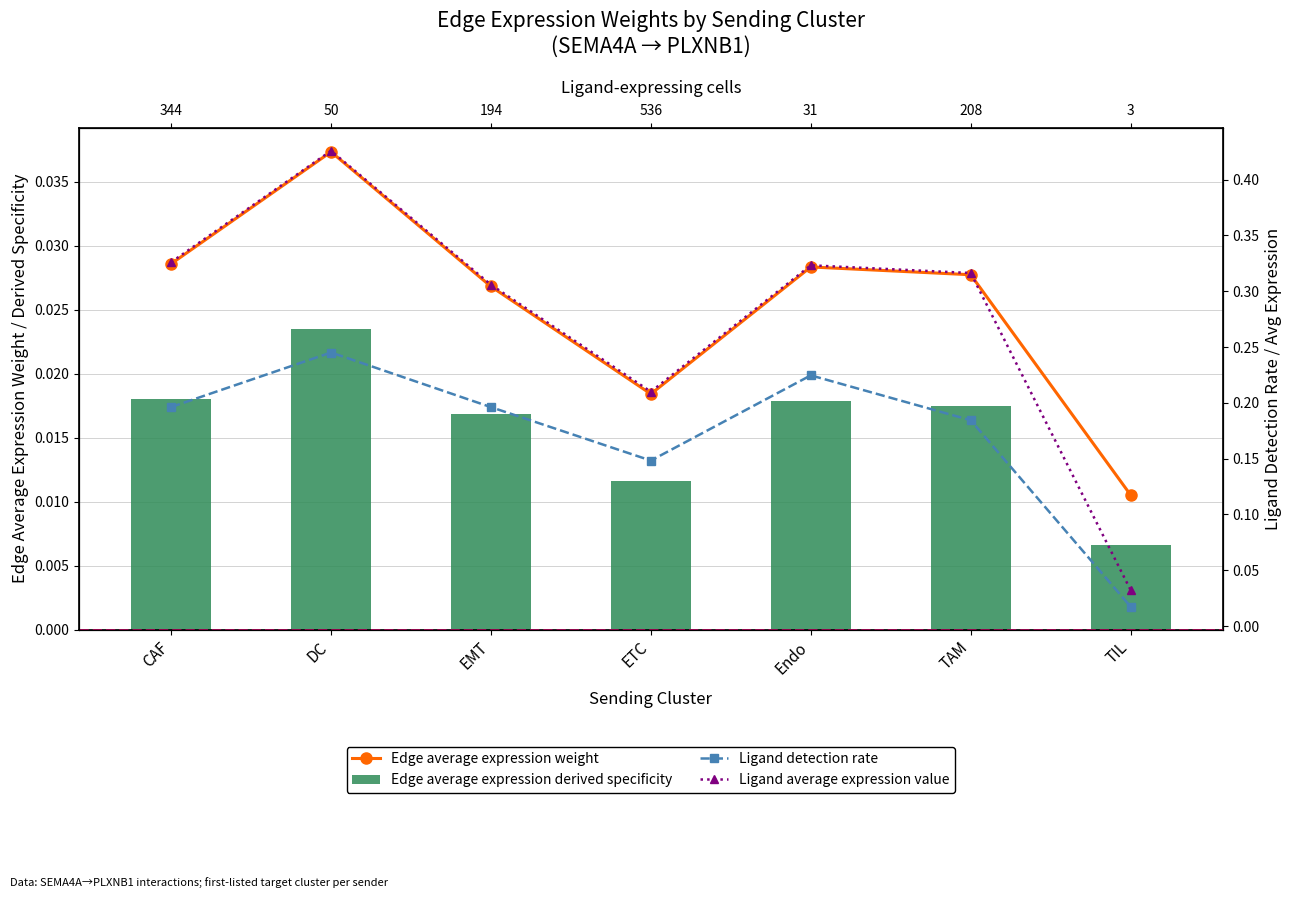

Reading left to right, extract all data points from this chart.

Edge average expression weight: CAF=0.0	DC=0.0	EMT=0.0	ETC=0.0	Endo=0.0	TAM=0.0	TIL=0.0
Edge average expression derived specificity: CAF=0.0	DC=0.0	EMT=0.0	ETC=0.0	Endo=0.0	TAM=0.0	TIL=0.0
Ligand detection rate: CAF=0.2	DC=0.2	EMT=0.2	ETC=0.1	Endo=0.2	TAM=0.2	TIL=0.0
Ligand average expression value: CAF=0.3	DC=0.4	EMT=0.3	ETC=0.2	Endo=0.3	TAM=0.3	TIL=0.0